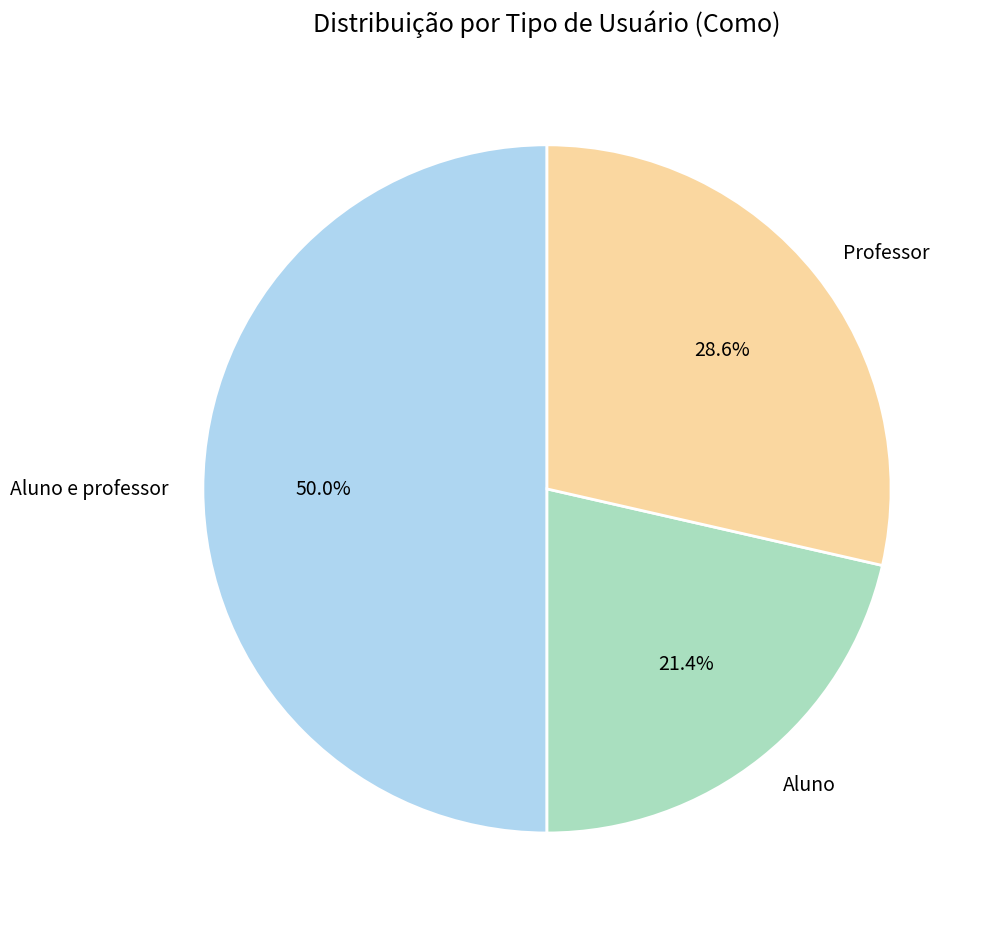

To the nearest percent, what is the difference between the Aluno e professor and Professor slice percentages?

21%